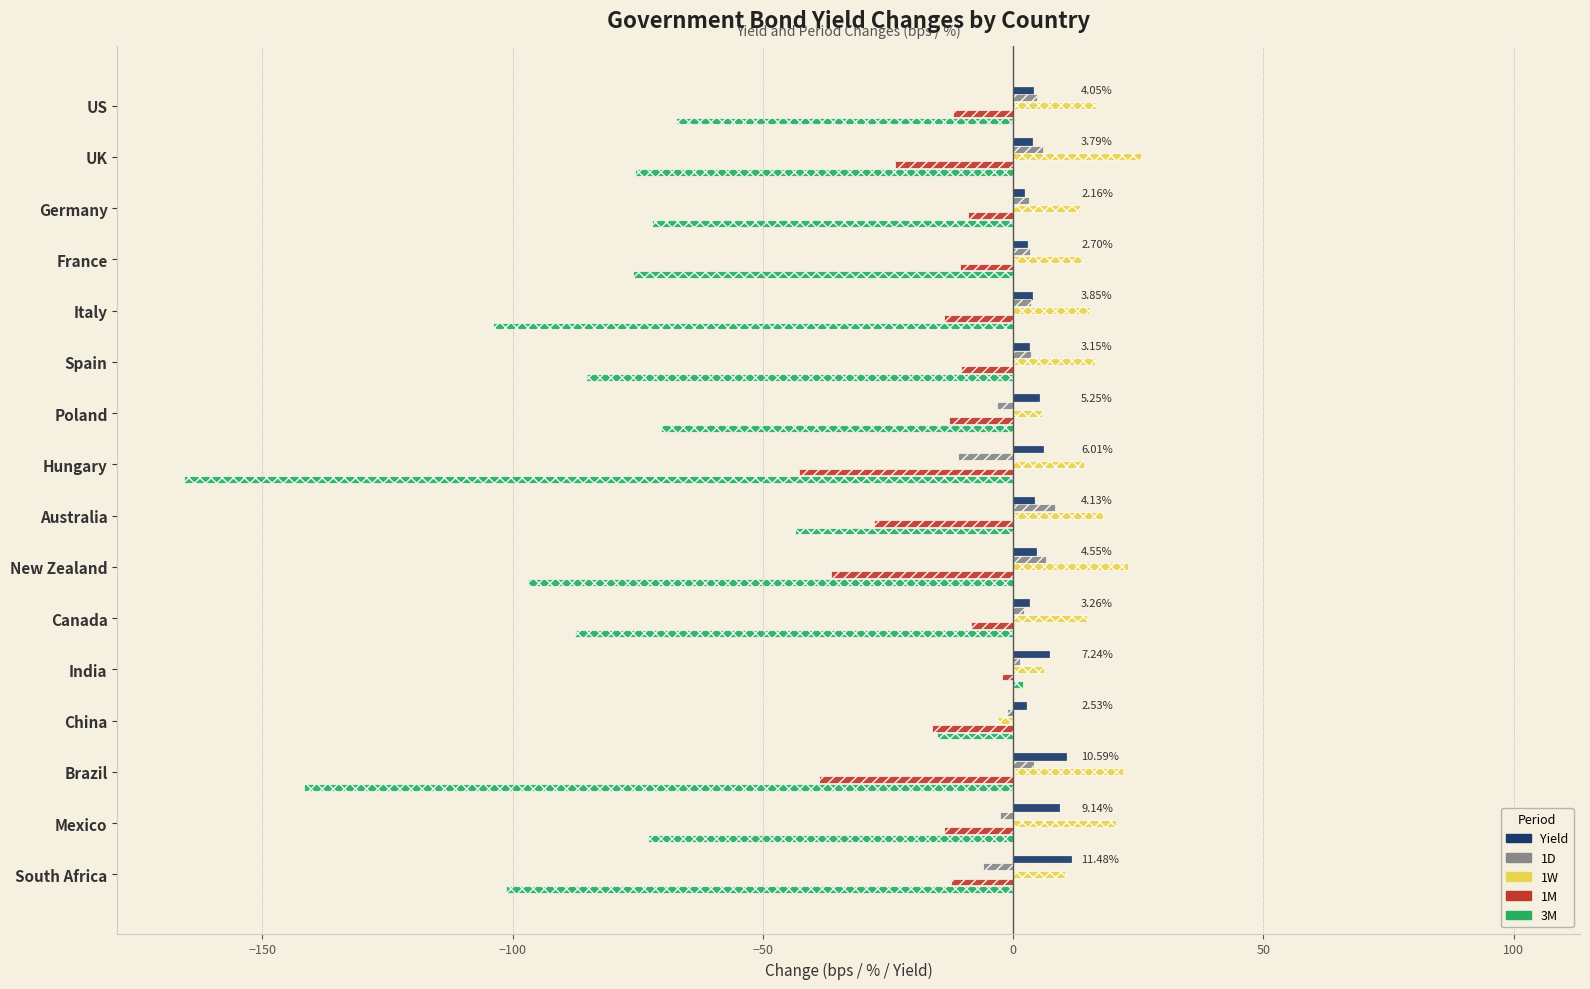

How many negative values does the 1D series have?

5